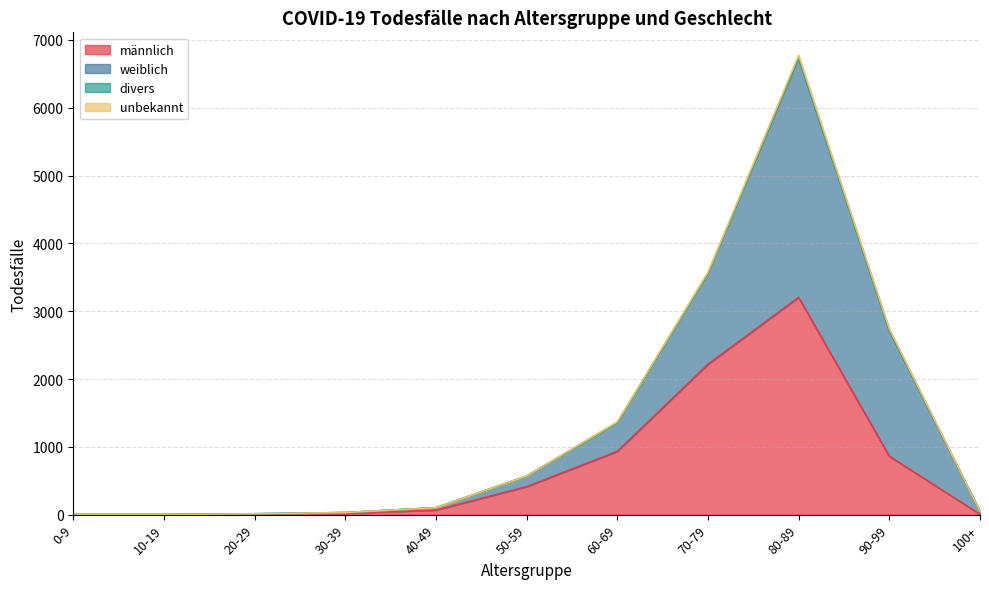

Reading left to right, extract all data points from this chart.

männlich: 0	1	10	21	68	413	934	2218	3204	862	6
weiblich: 3	1	4	11	35	157	426	1340	3531	1854	44
divers: 0	0	0	0	0	0	0	1	1	1	0
unbekannt: 0	0	0	0	0	1	9	15	36	23	0